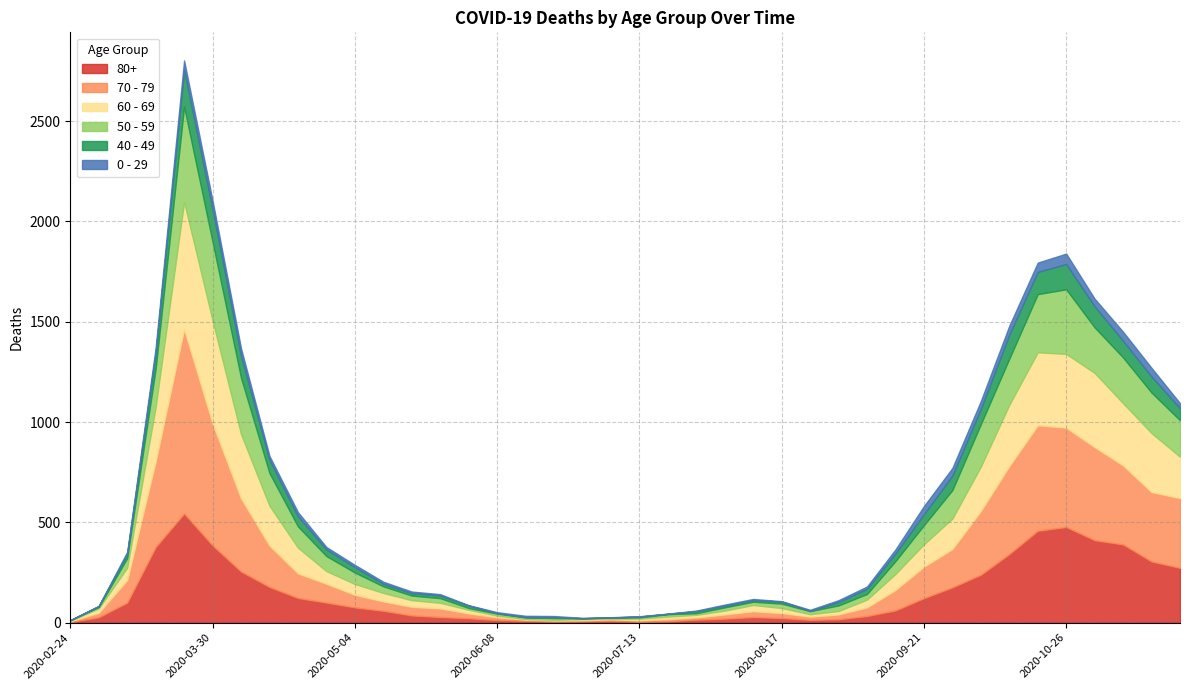

What is the greatest value displayed?

920